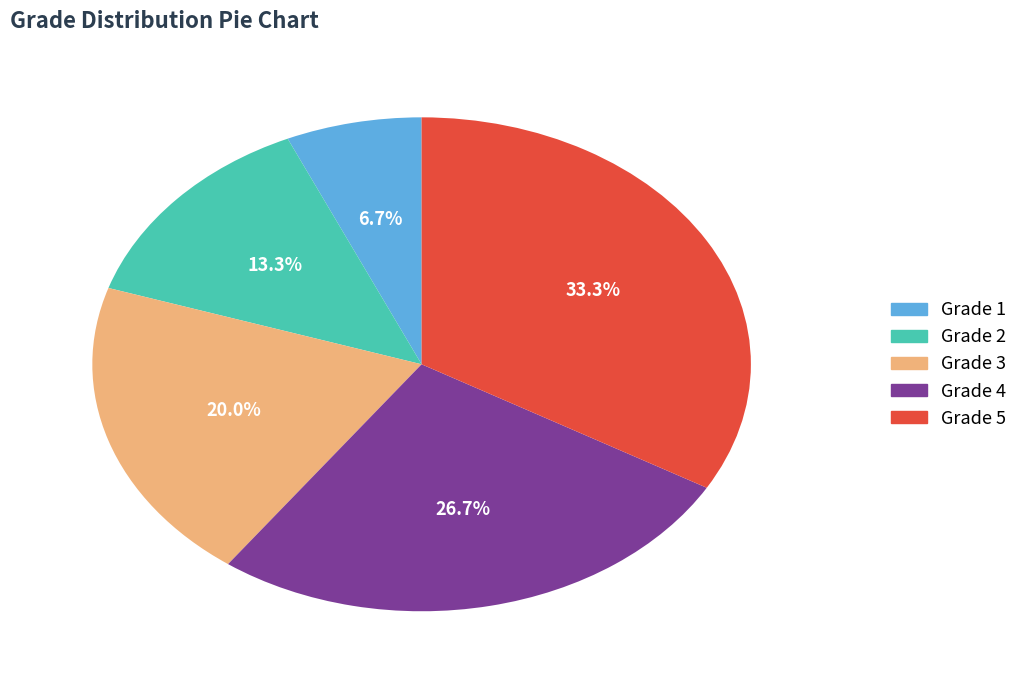

Rank the categories by value from highest to lowest.

Grade 5, Grade 4, Grade 3, Grade 2, Grade 1